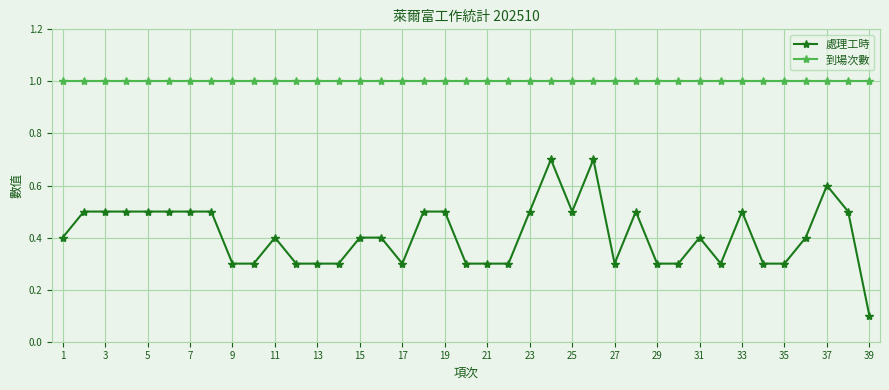

What is the maximum value shown in the chart?

1.0